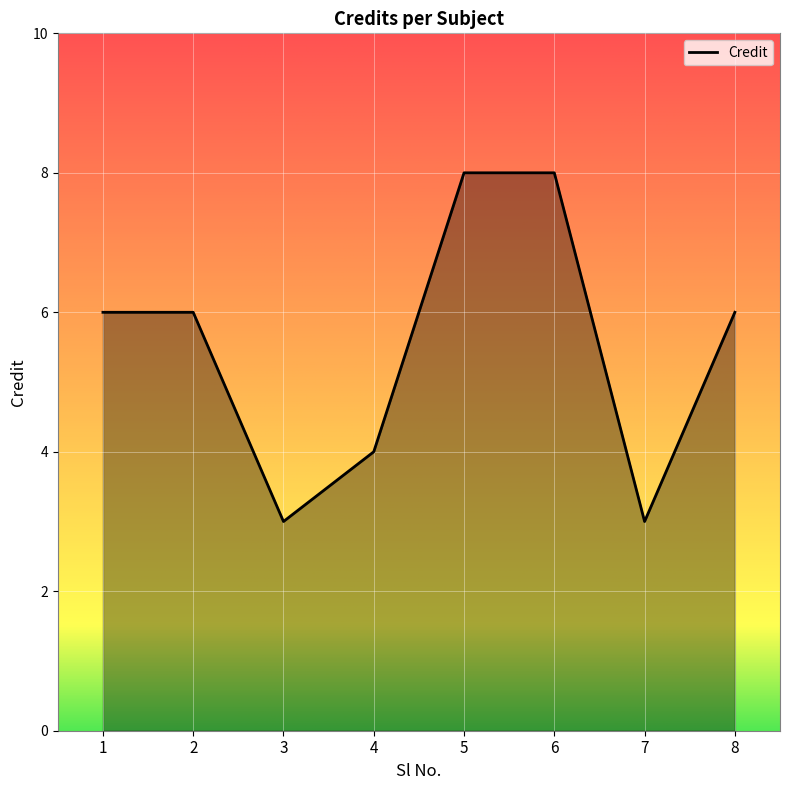

What is the ratio of the value at 4 to the value at 8?

0.7